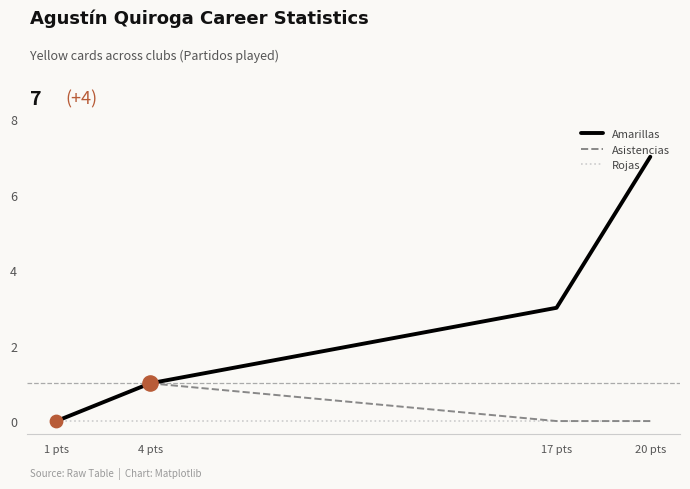

Which series contains the highest Y value?

Amarillas